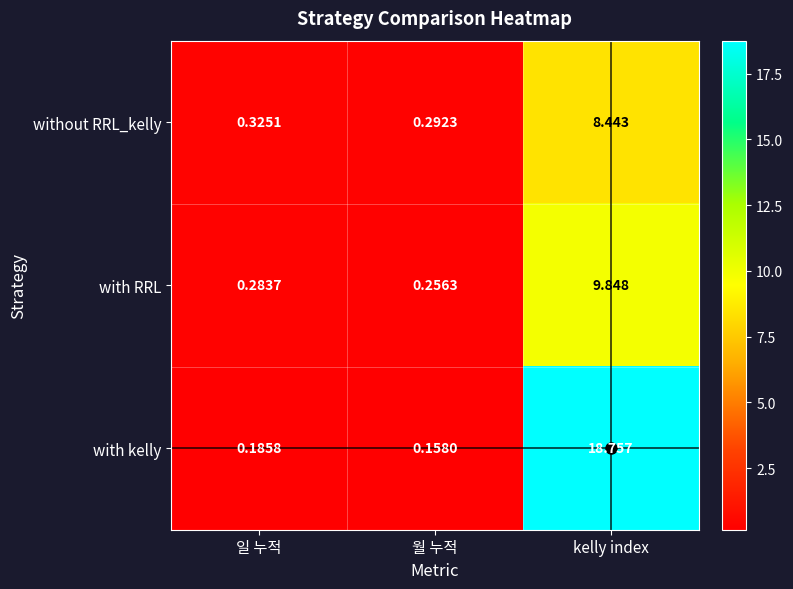

Which label corresponds to the largest value in the chart?

kelly index